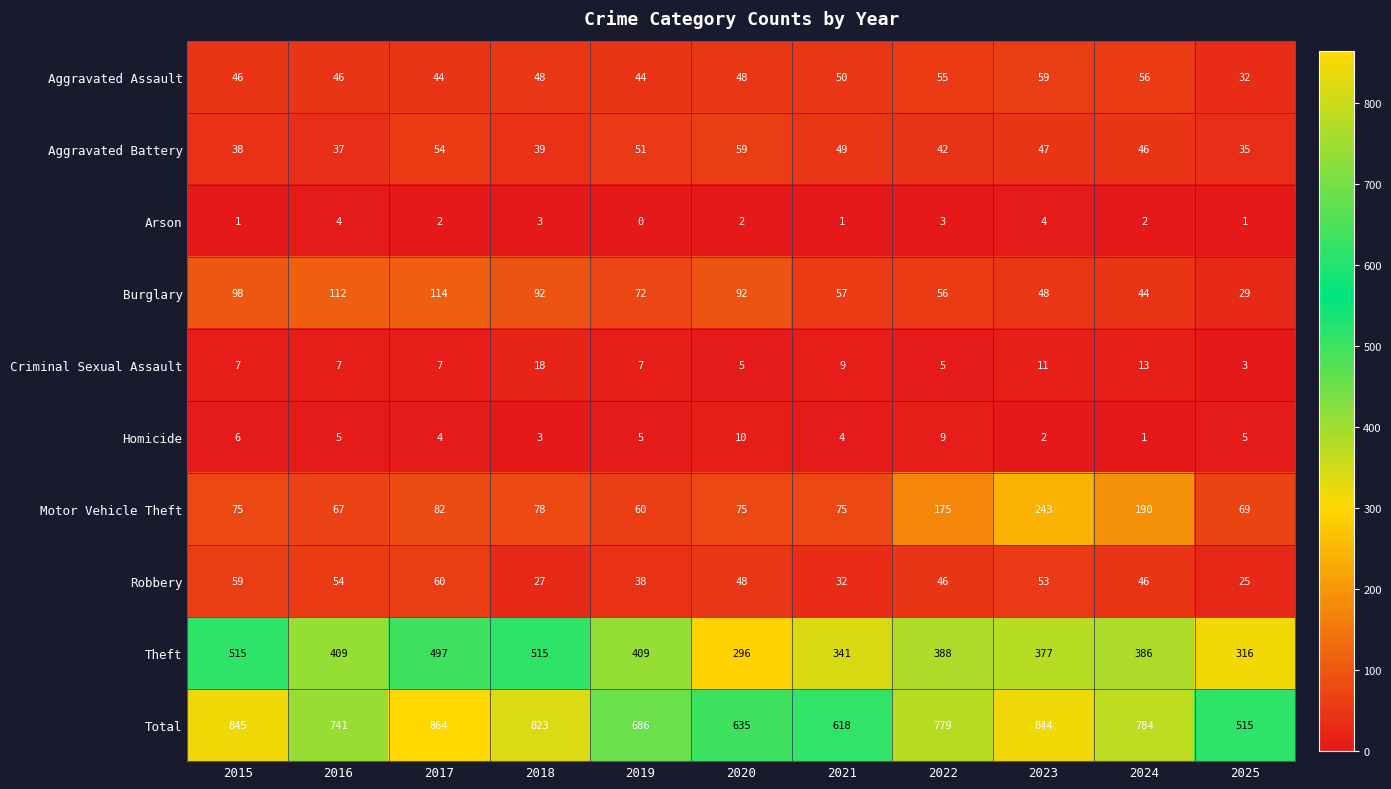

At which category is the sum across all series the highest?

2017